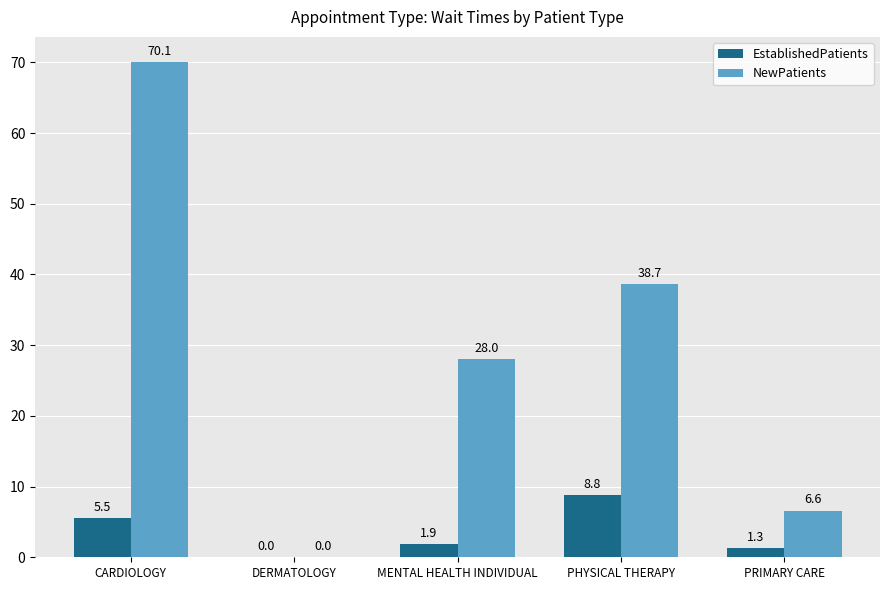

What is the greatest value displayed?

70.1